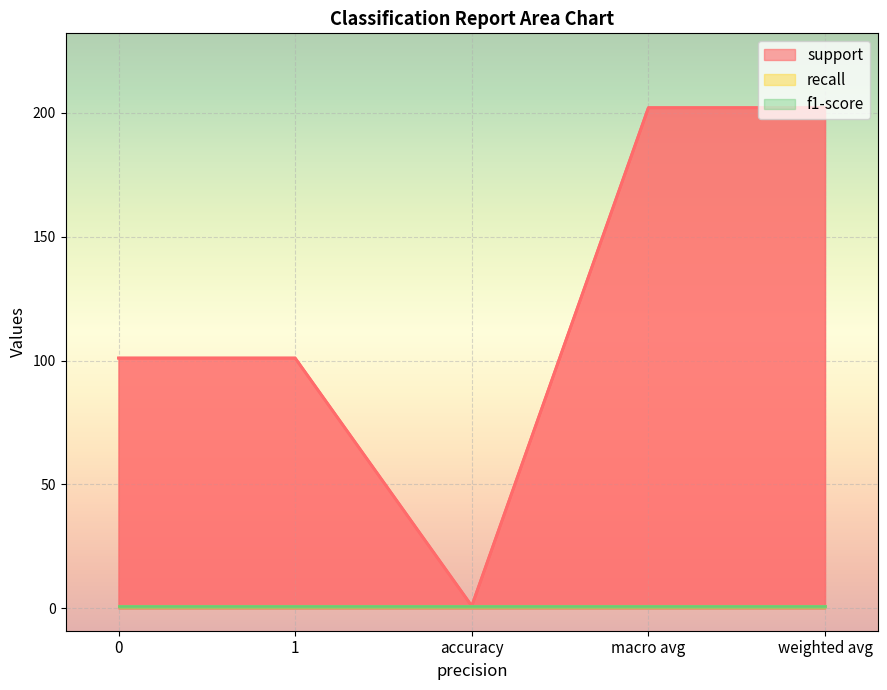

How many interior local valleys does the support series have?

1